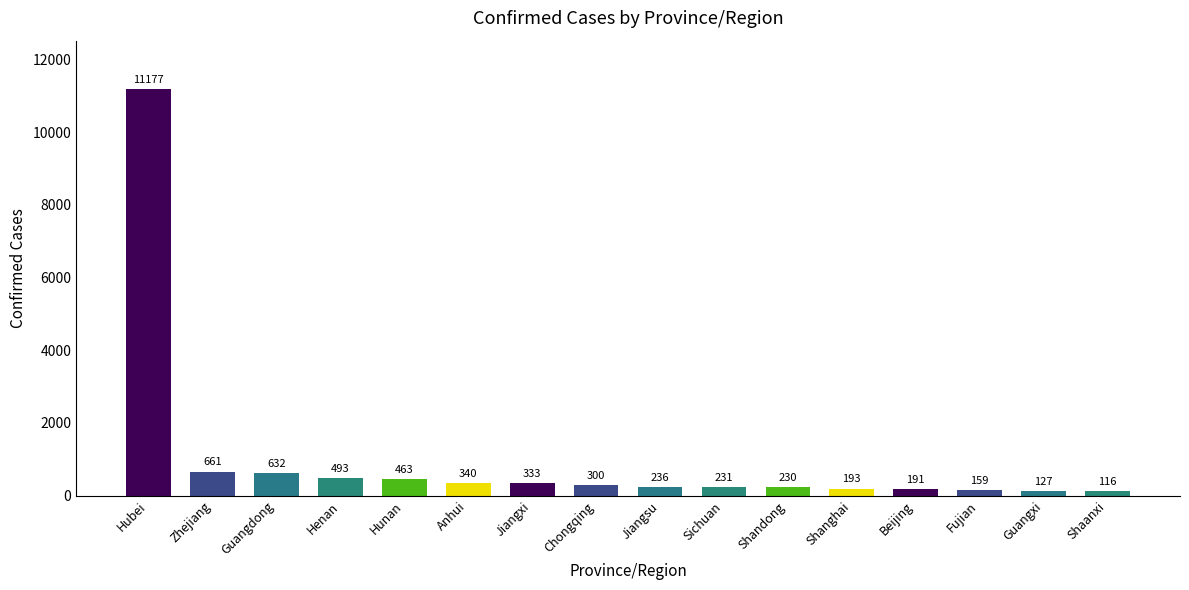

Approximately how many times larger is the value at Shandong compared to Zhejiang?

0.3